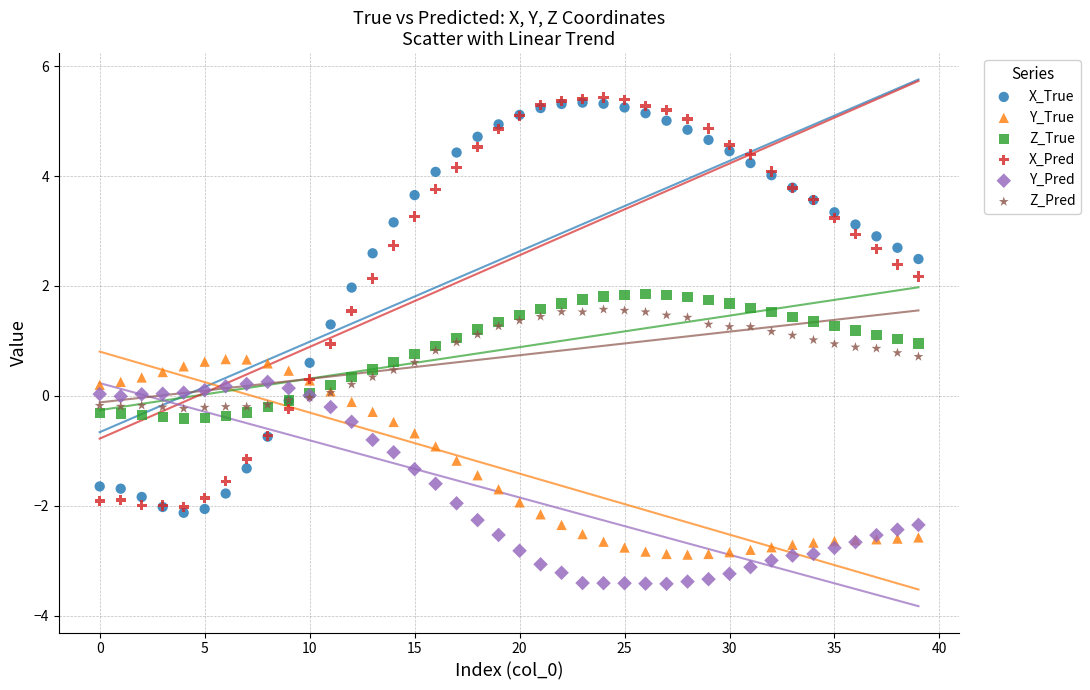

Which series contains the highest Y value?

X_Pred